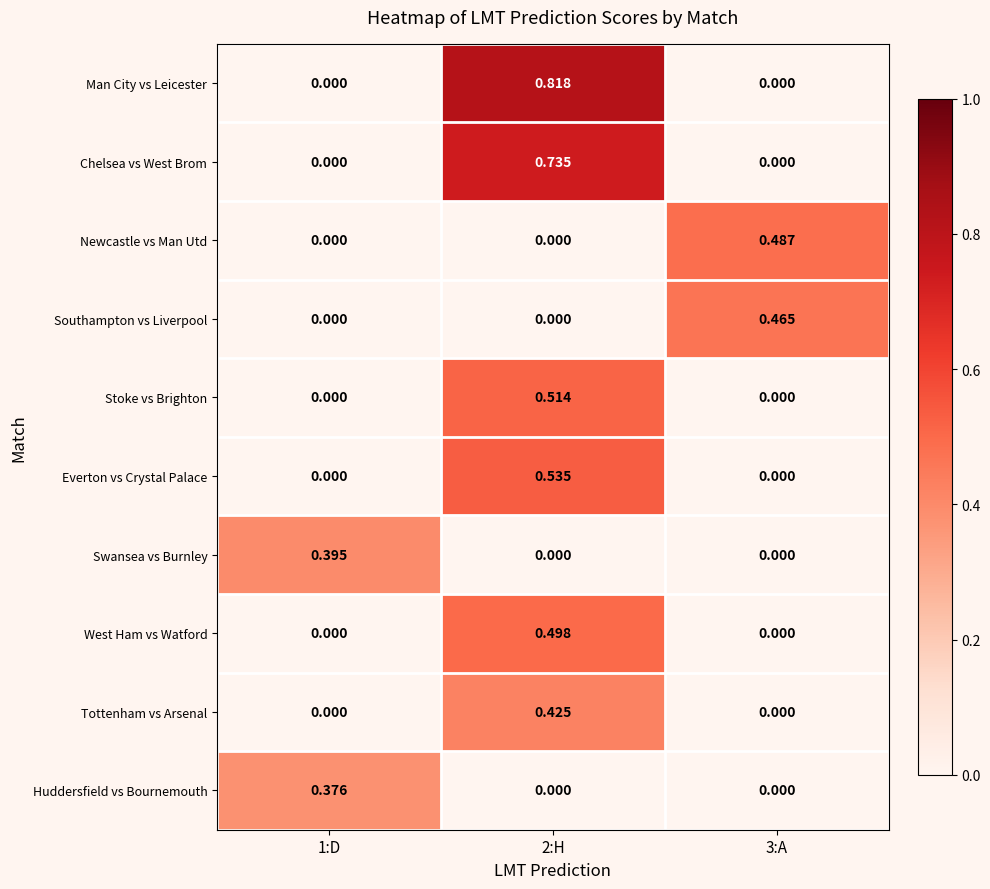

Rank the series by their maximum value, from highest to lowest.

Man City vs Leicester, Chelsea vs West Brom, Everton vs Crystal Palace, Stoke vs Brighton, West Ham vs Watford, Newcastle vs Man Utd, Southampton vs Liverpool, Tottenham vs Arsenal, Swansea vs Burnley, Huddersfield vs Bournemouth